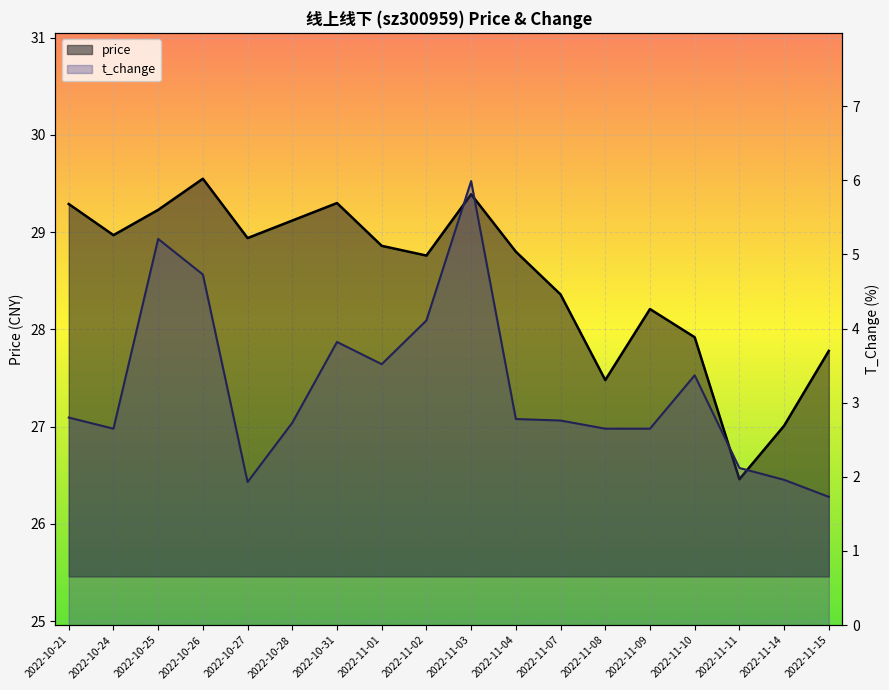

What is the label of the 13th point from the left?

2022-11-08